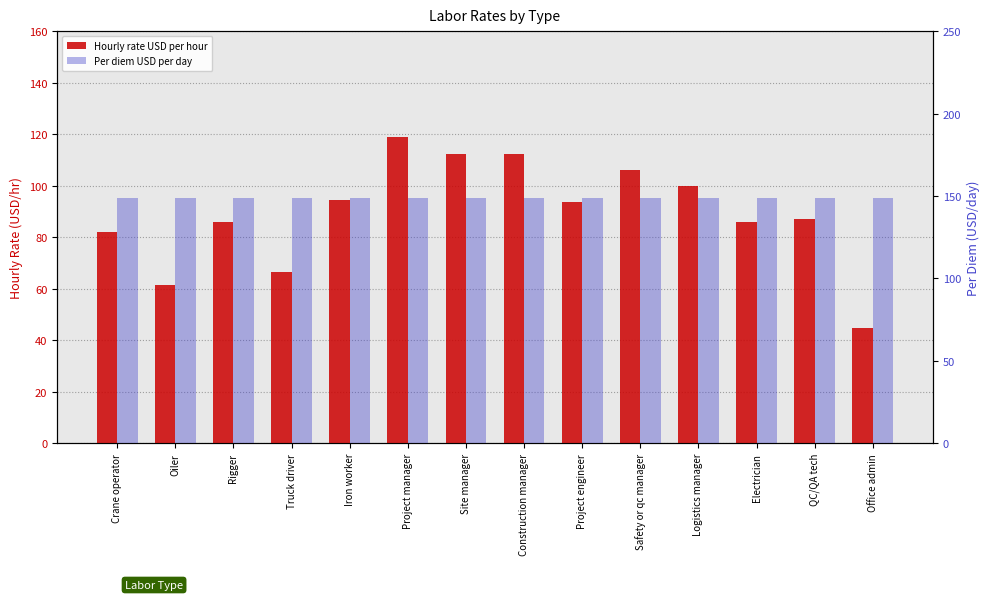

Rank the series by their maximum value, from lowest to highest.

Hourly rate USD per hour, Per diem USD per day